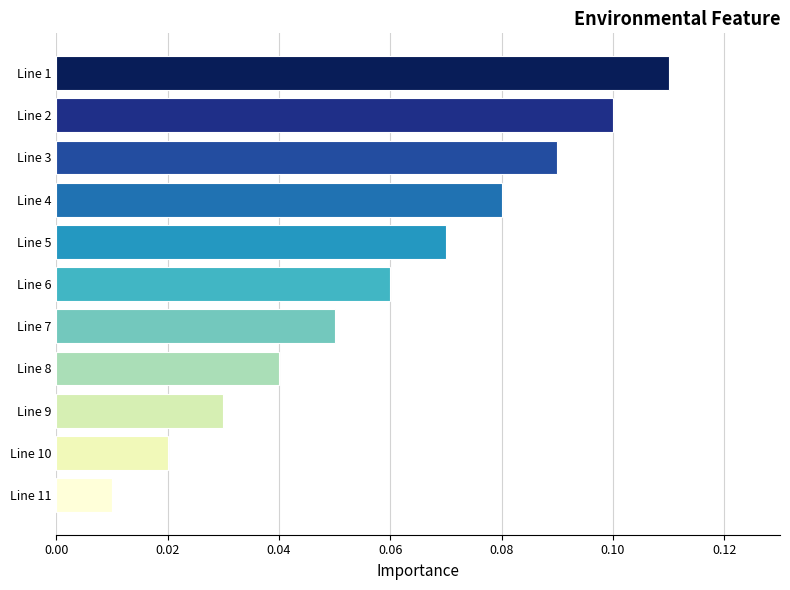

Are the bars horizontal?

Yes